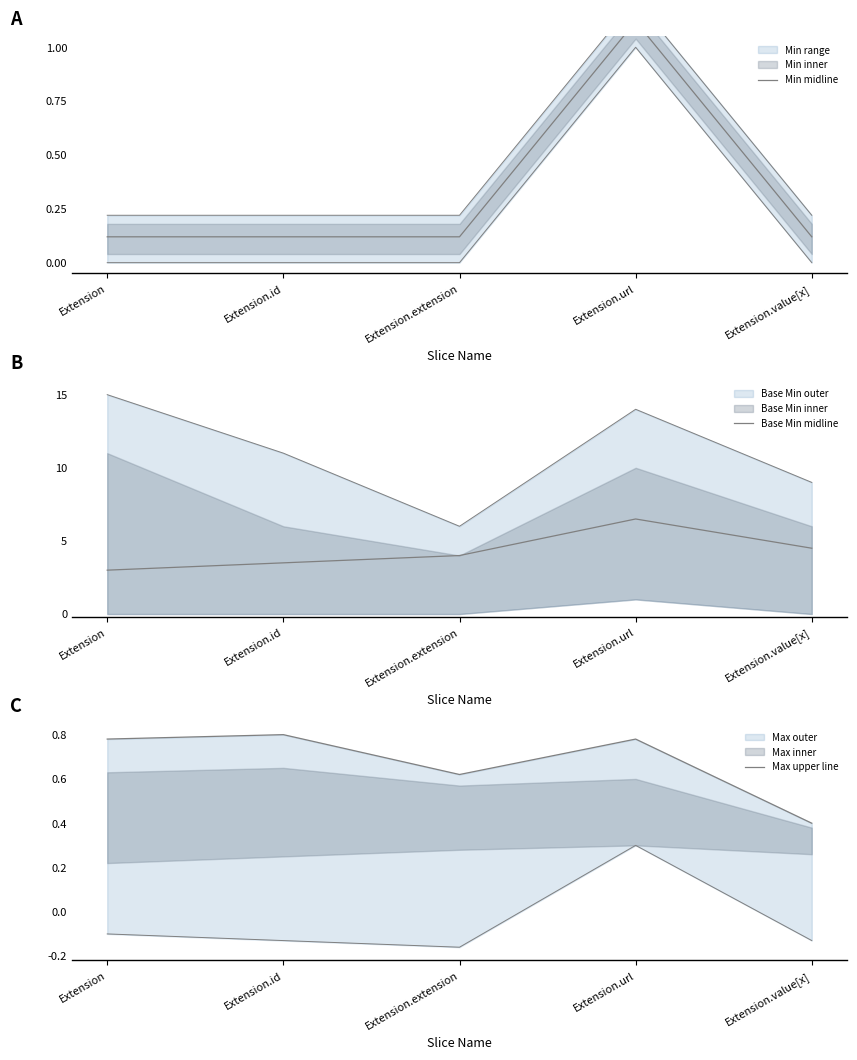

Reading left to right, extract all data points from this chart.

Min midline: 0.1	0.1	0.1	1.1	0.1
Base Min midline: 3.0	3.5	4.0	6.5	4.5
Max upper line: 0.8	0.8	0.6	0.8	0.4